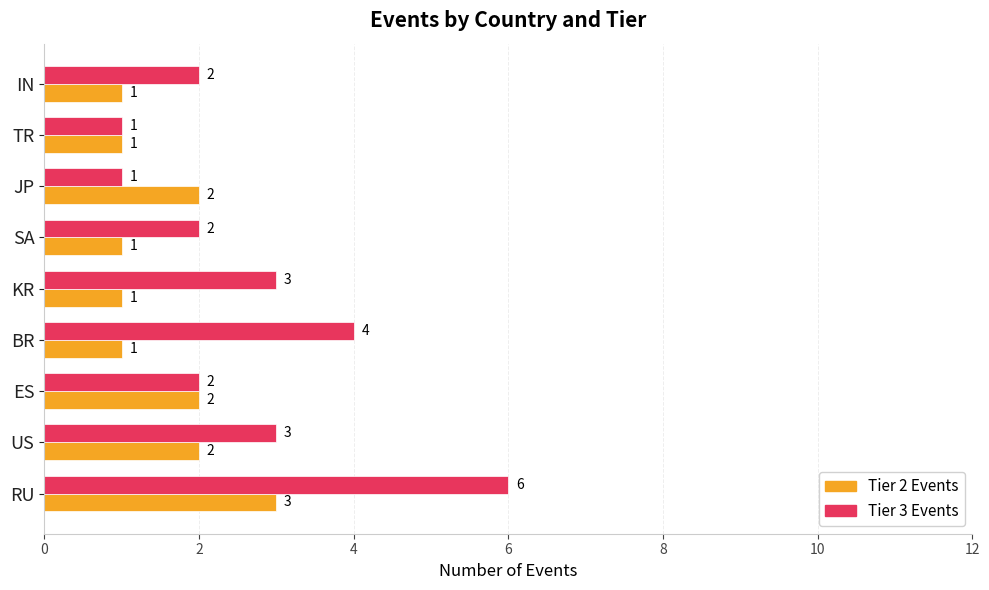

Which series has the largest range (max minus min)?

Tier 3 Events